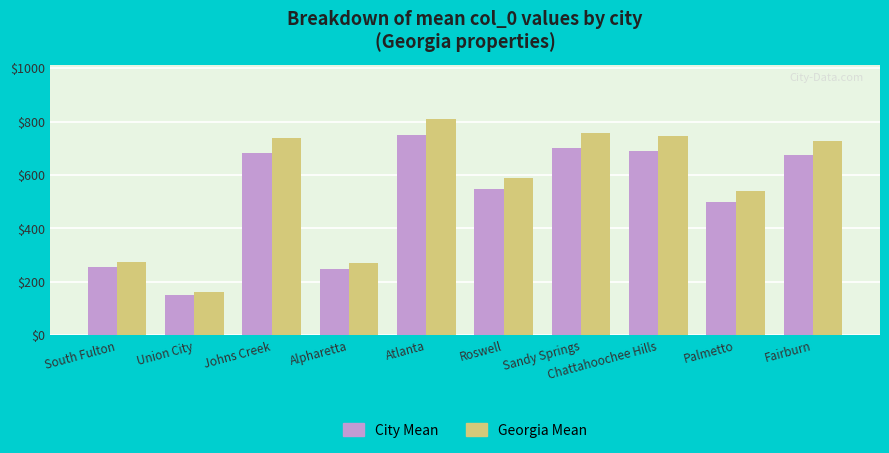

Rank the series by their maximum value, from highest to lowest.

Georgia Mean, City Mean